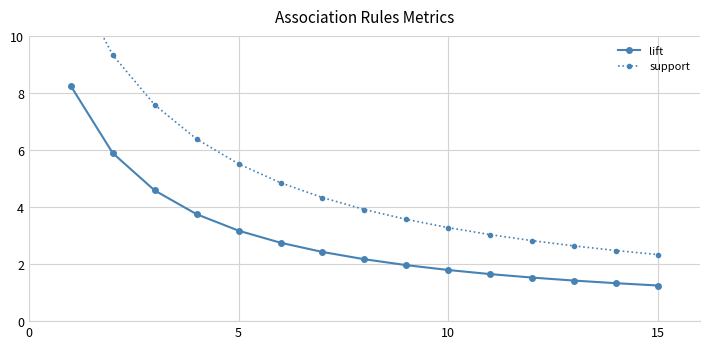

The lift series shows 1.1 at 10. True or false?

False